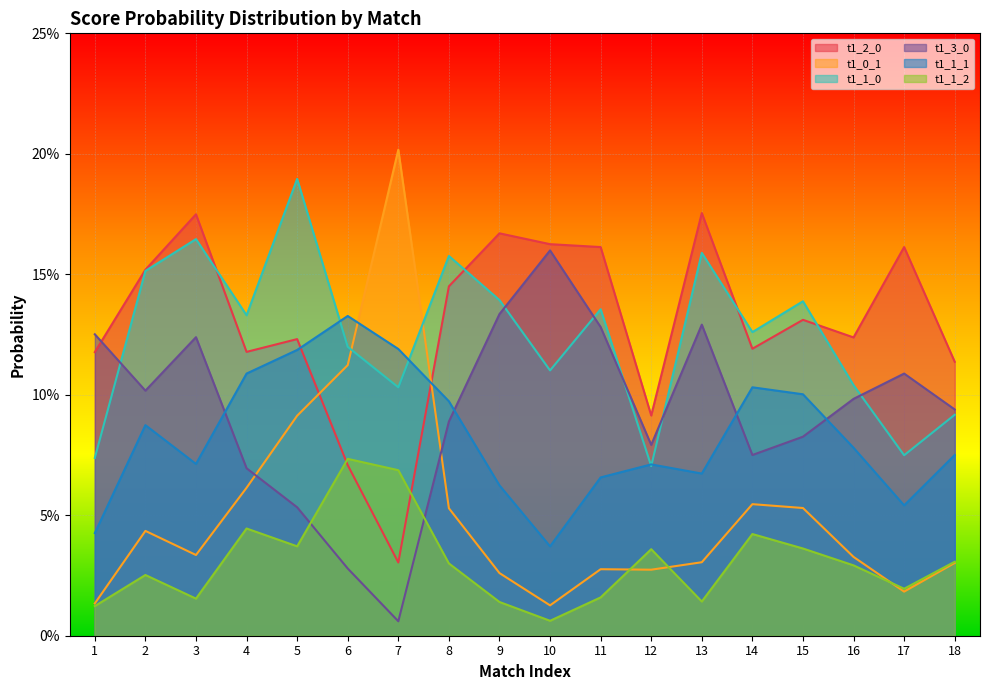

Count the number of data series in this chart.

6